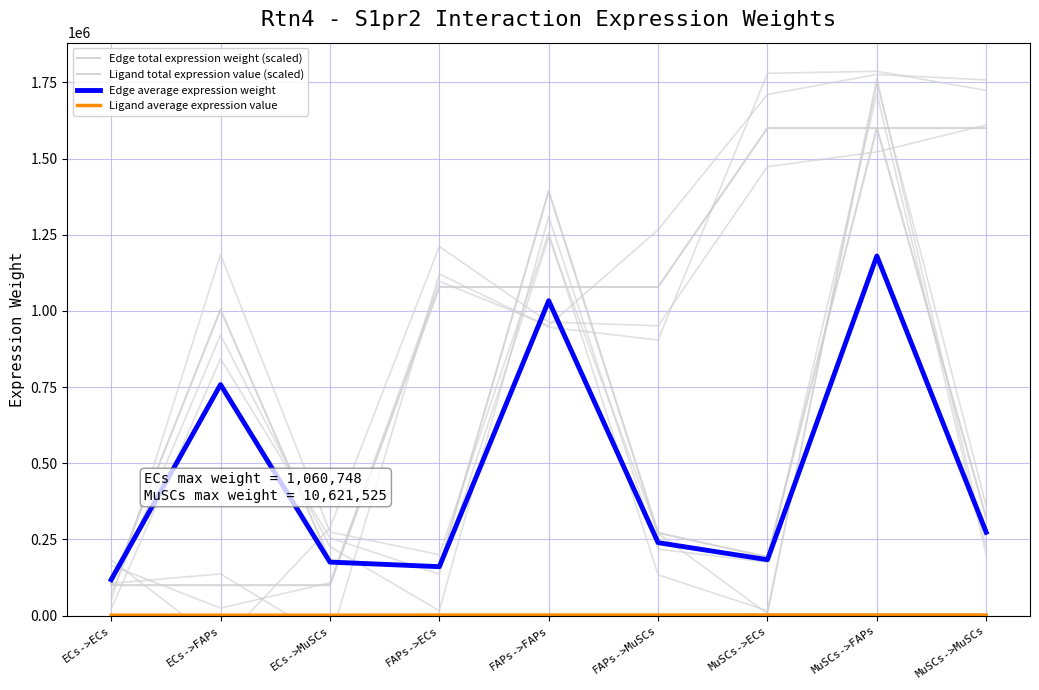

Between FAPs->FAPs and ECs->ECs, which is larger?

FAPs->FAPs